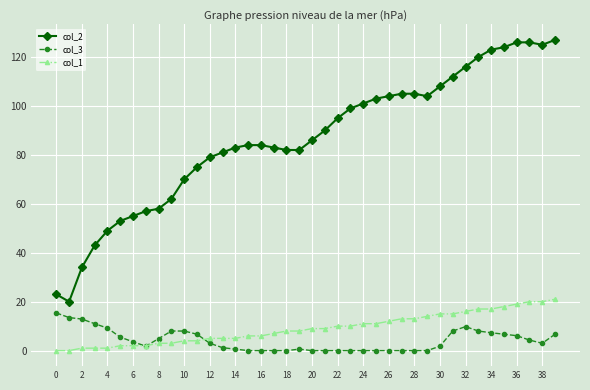

Reading left to right, list all the values displayed in this chart.

col_2: 23.0	20.0	34.0	43.0	49.0	53.0	55.0	57.0	58.0	62.0	70.0	75.0	79.0	81.0	83.0	84.0	84.0	83.0	82.0	82.0	86.0	90.0	95.0	99.0	101.0	103.0	104.0	105.0	105.0	104.0	108.0	112.0	116.0	120.0	123.0	124.0	126.0	126.0	125.0	127.0
col_3: 15.4	13.5	12.9	11.0	9.2	5.5	3.6	1.8	4.9	8.0	8.0	6.7	3.0	1.2	0.6	0.0	0.0	0.0	0.0	0.6	0.0	0.0	0.0	0.0	0.0	0.0	0.0	0.0	0.0	0.0	1.8	8.0	9.8	8.0	7.3	6.7	6.1	4.3	3.0	6.7
col_1: 0.0	0.0	1.0	1.0	1.0	2.0	2.0	2.0	3.0	3.0	4.0	4.0	5.0	5.0	5.0	6.0	6.0	7.0	8.0	8.0	9.0	9.0	10.0	10.0	11.0	11.0	12.0	13.0	13.0	14.0	15.0	15.0	16.0	17.0	17.0	18.0	19.0	20.0	20.0	21.0